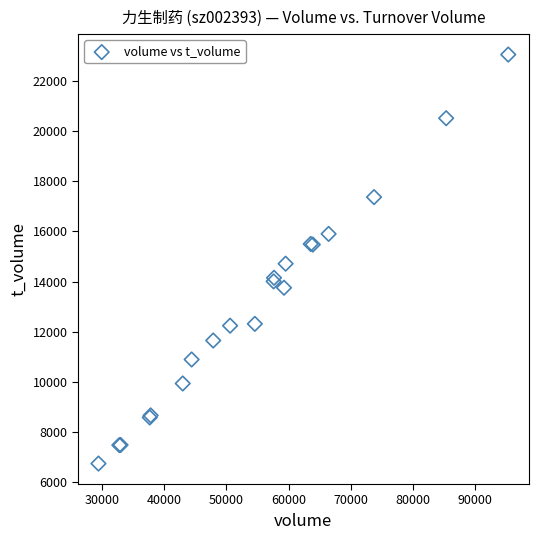

What Y value in the scatter plot is closest to 14896?

14712